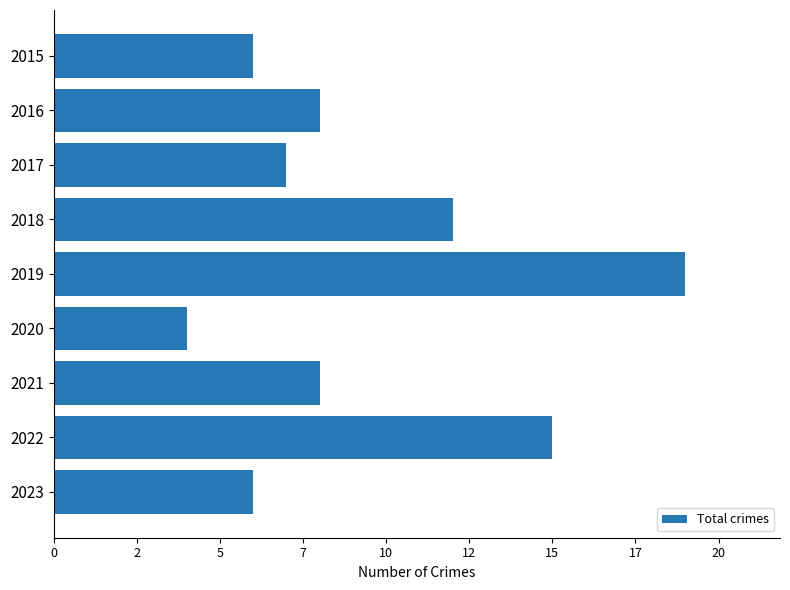

What is the difference between the maximum and minimum values?

15